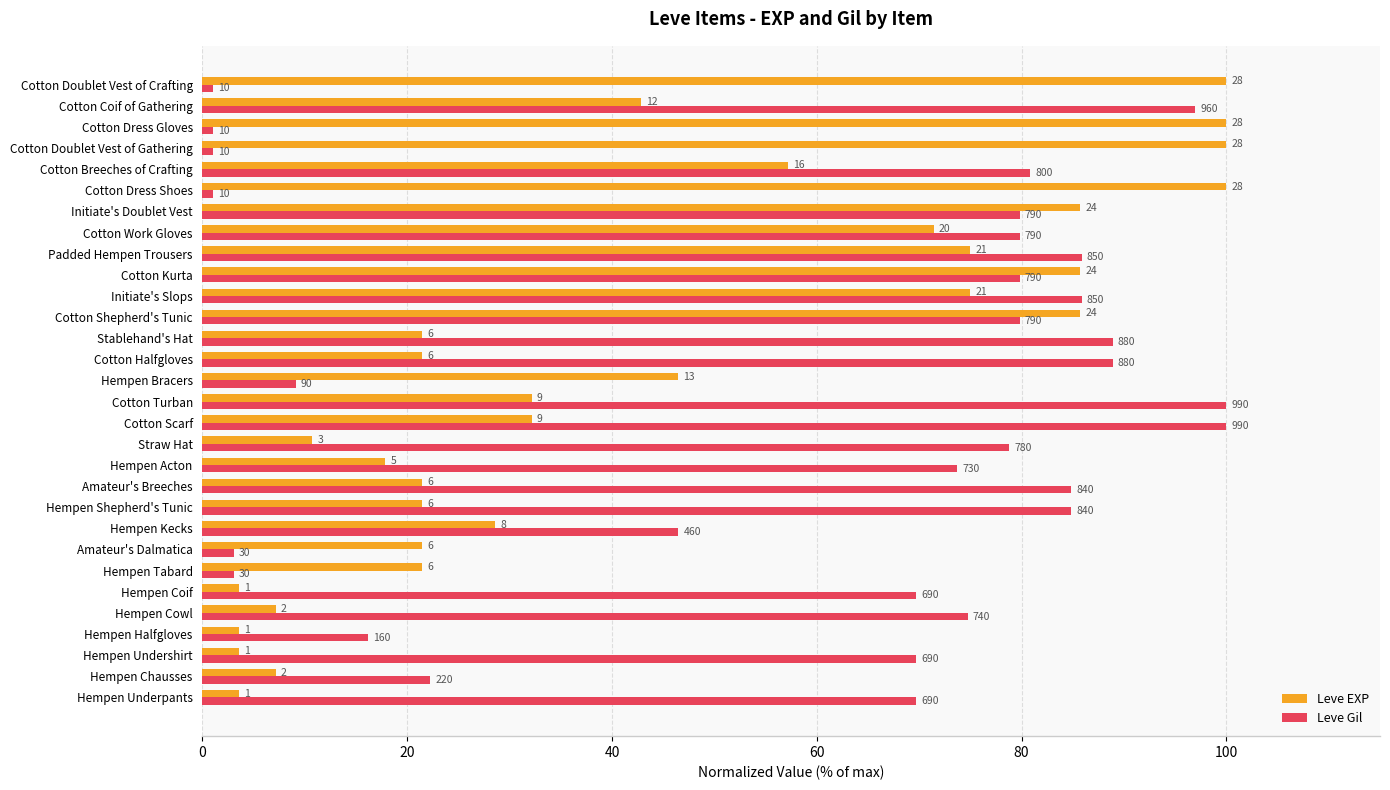

What is the highest value of the Leve Gil series?

100.0